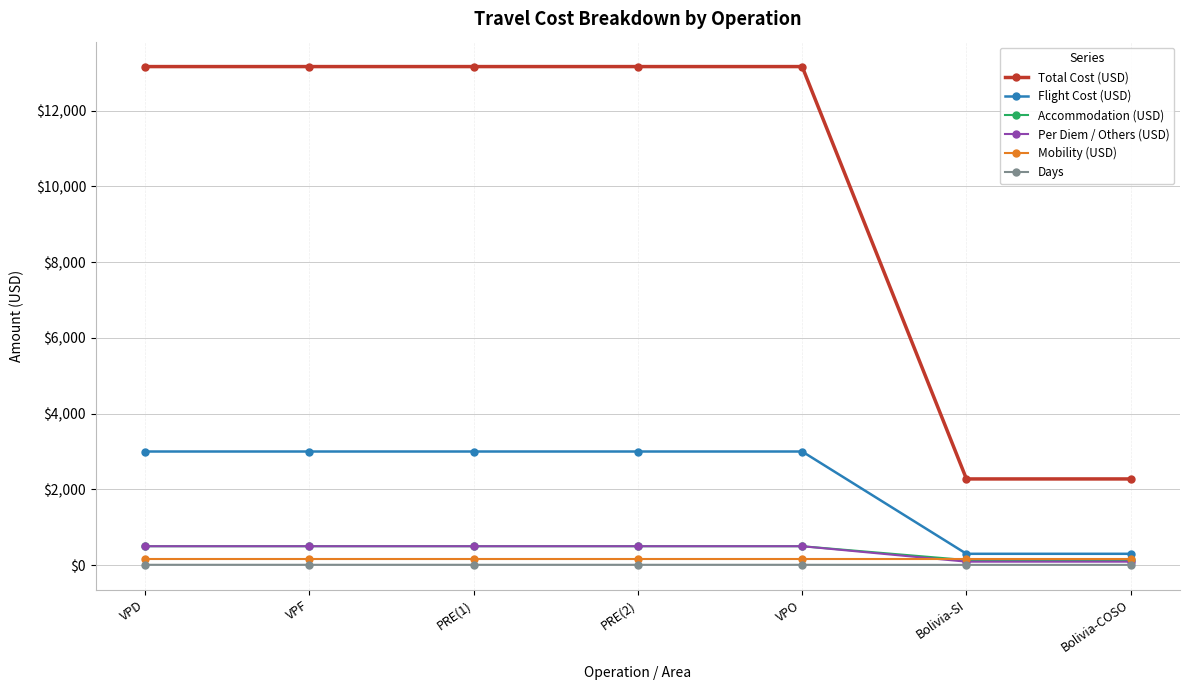

Which series has the largest range (max minus min)?

Total Cost (USD)